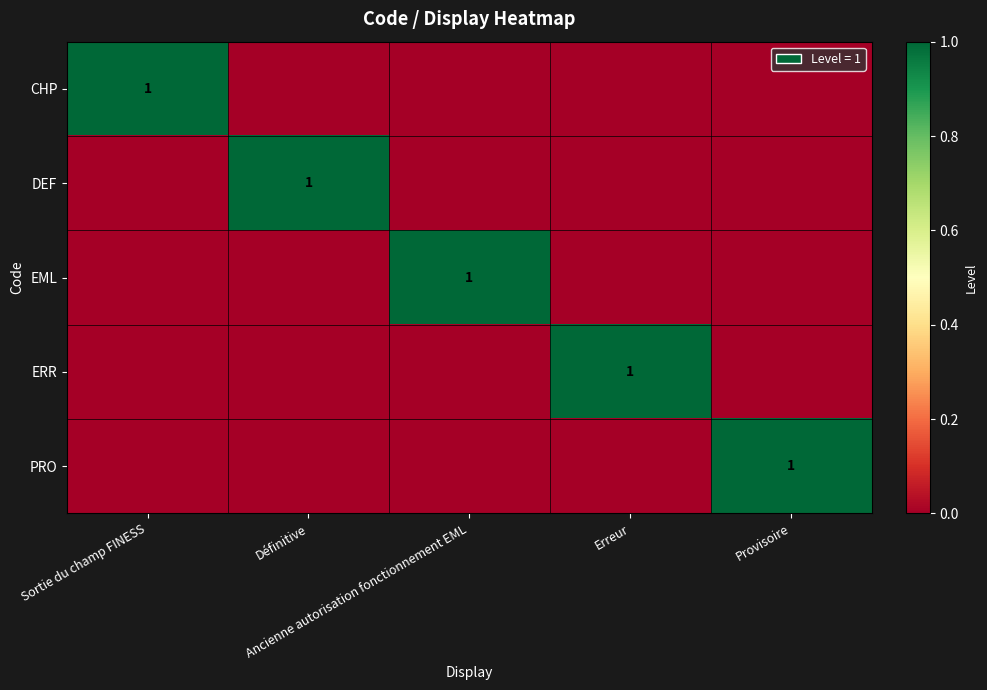

Count the ERR values in the range 0 to 1.

5